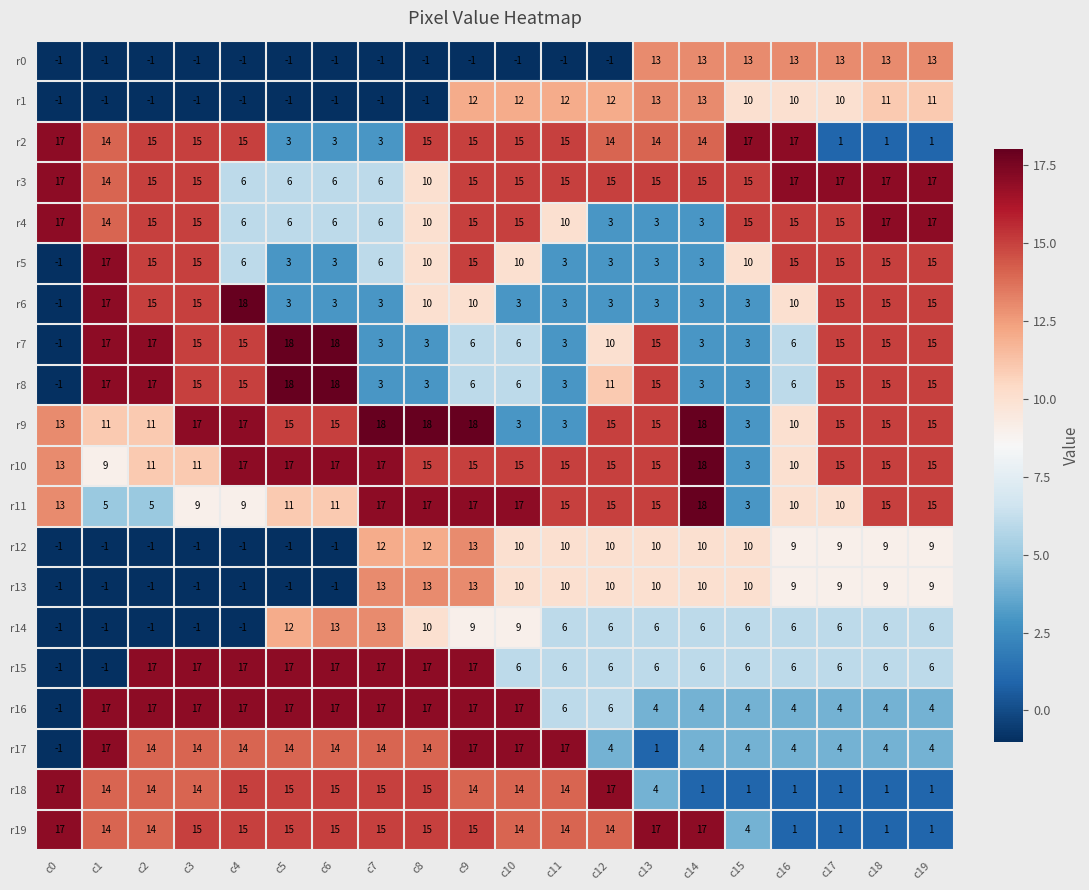

What is the difference between the highest and lowest values at c6?

19